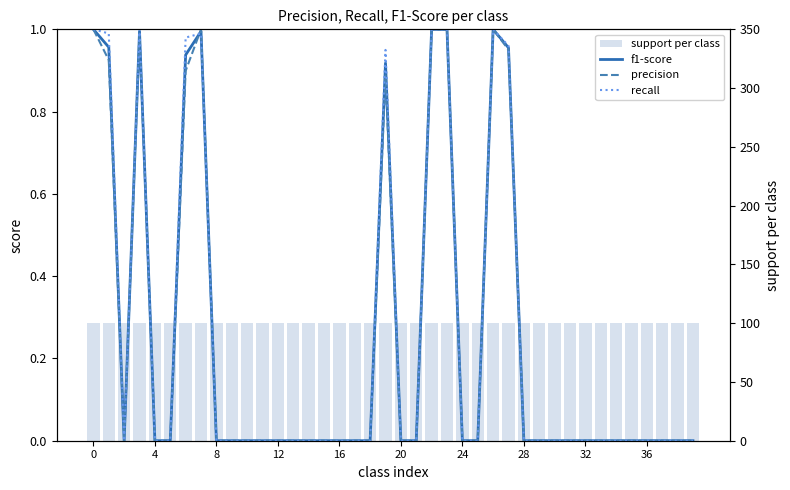

Which category has the lowest value in the f1-score series?

8